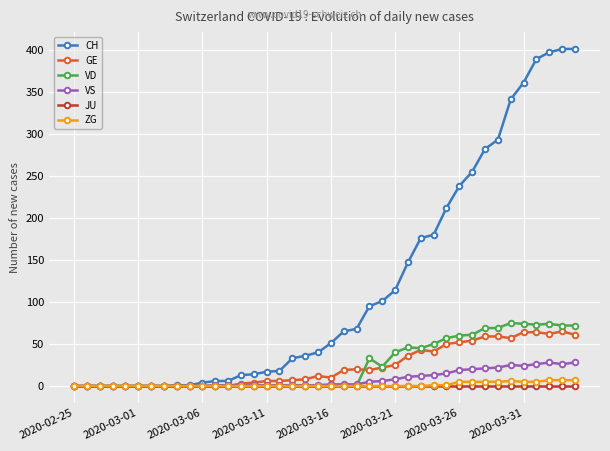

True or false: GE has more than 1 interior local peaks.

True